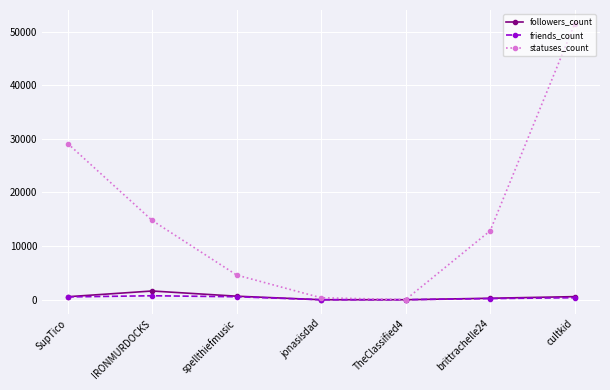

In friends_count, how many points are lower than both neighbors (excluding endpoints)?

1